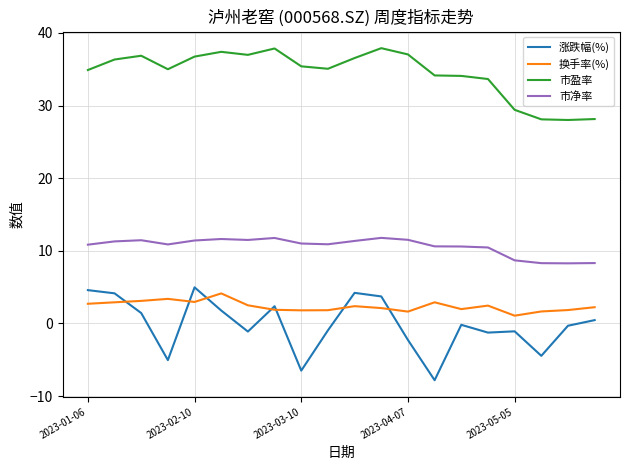

How many lines are shown in the chart?

4